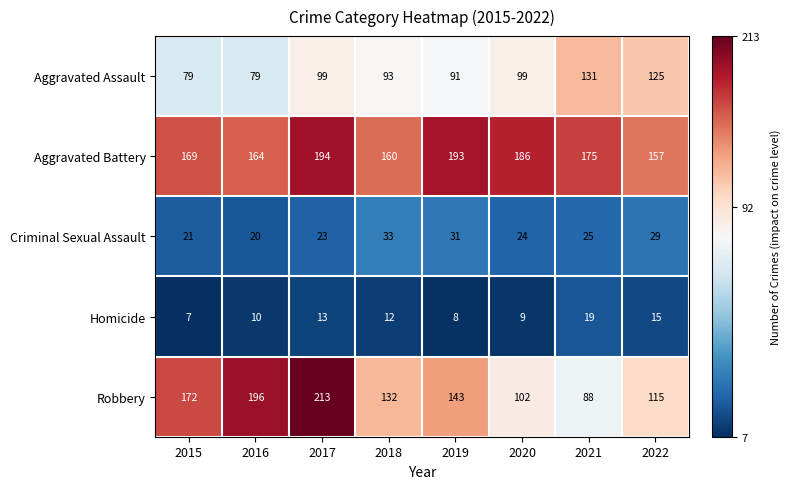

Count the number of categories in the chart.

8